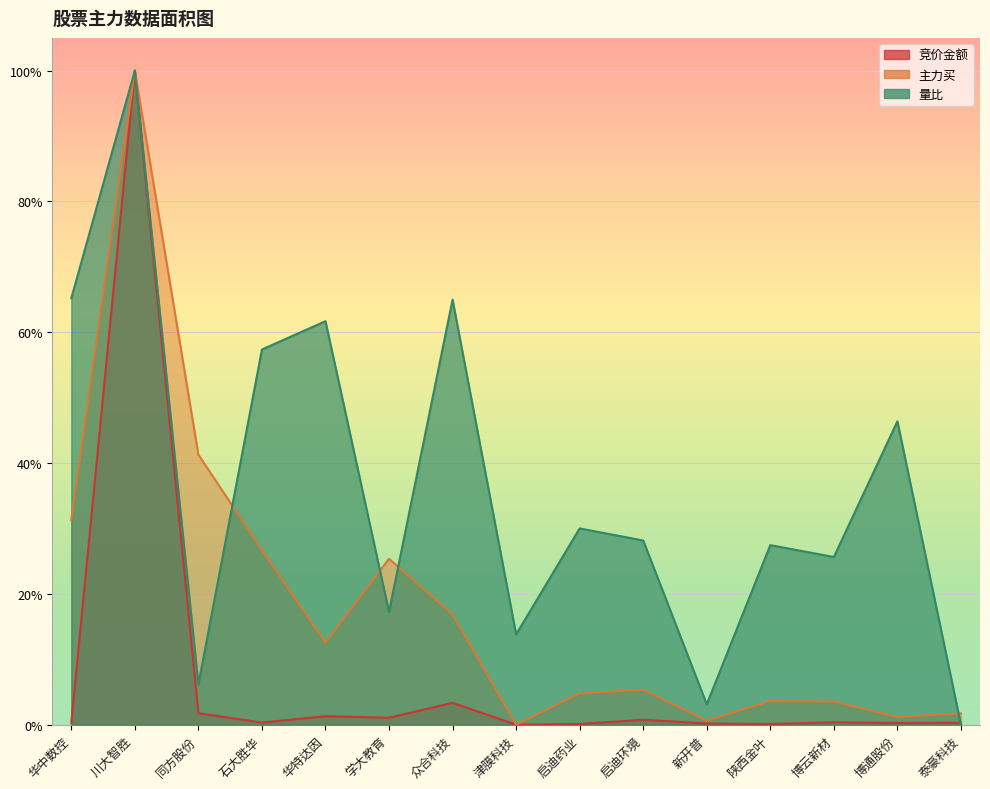

True or false: 主力买 and 竞价金额 intersect in this chart.

False